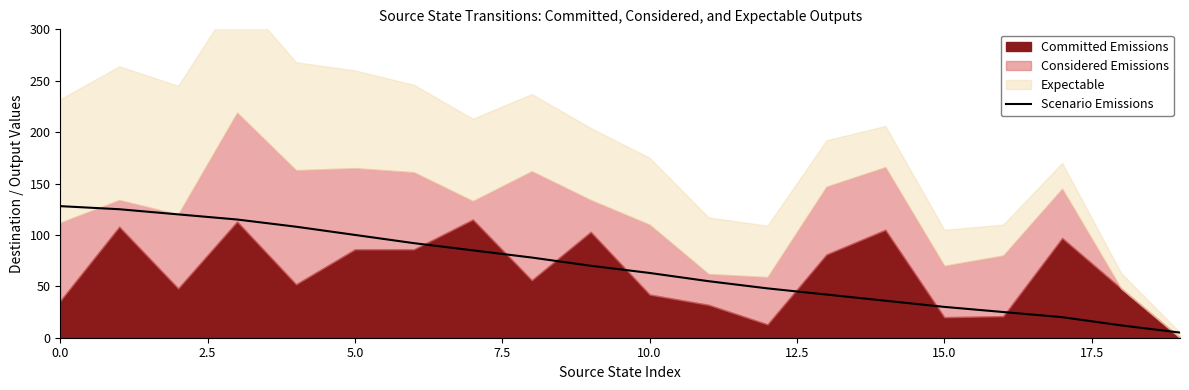

At which category does the chart reach its minimum across all series?

19